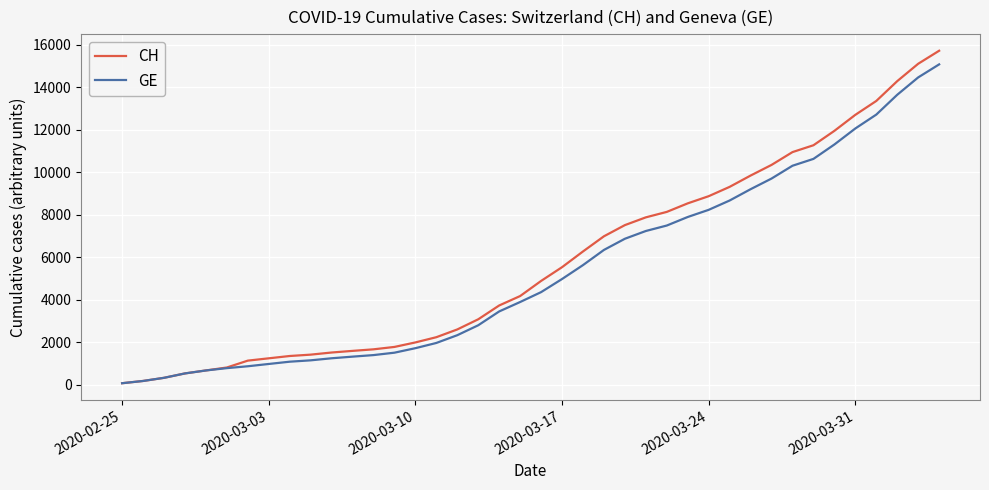

Which series has the largest range (max minus min)?

CH